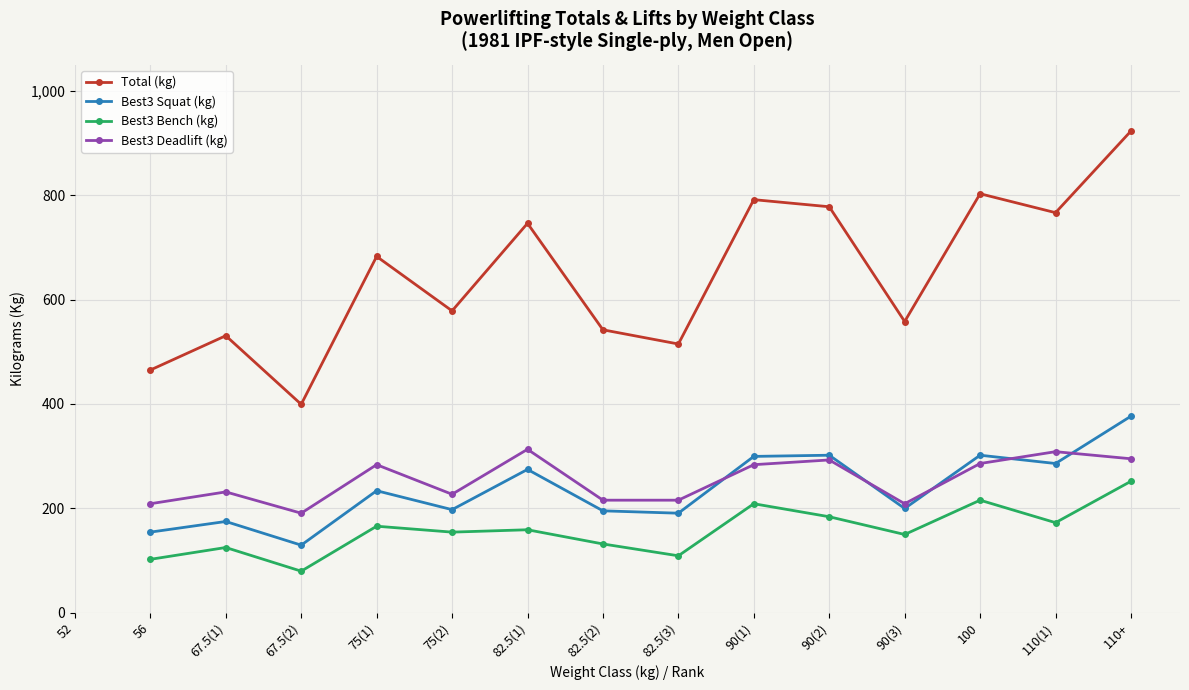

The Best3 Bench (kg) series shows 288.7 at 110(1). True or false?

False